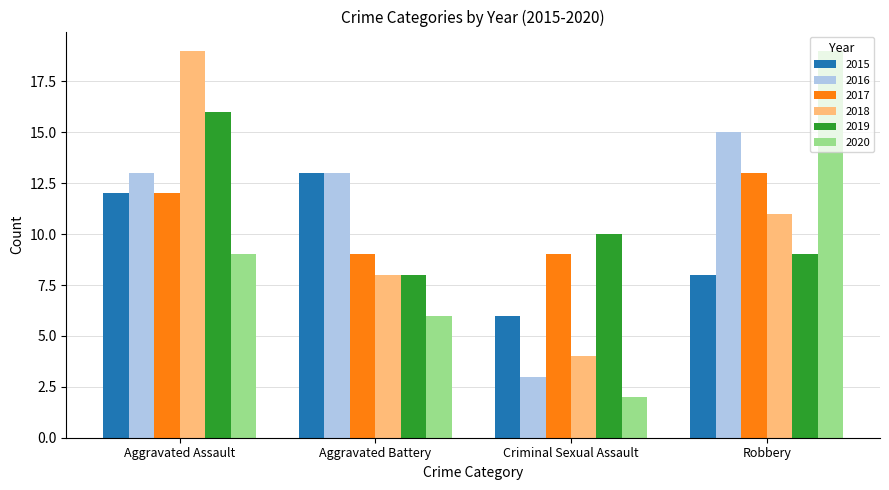

Rank the series at Criminal Sexual Assault from highest to lowest value.

2019, 2017, 2015, 2018, 2016, 2020